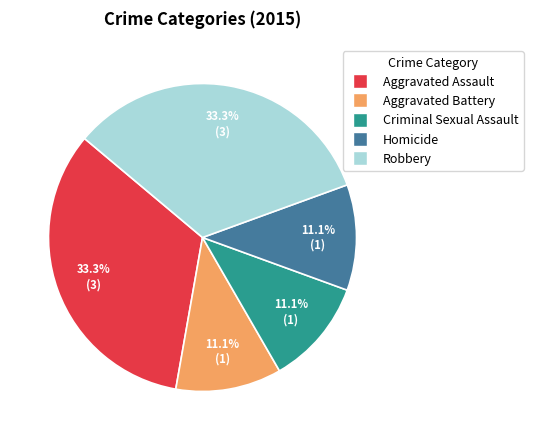

Count the number of slices in the pie.

5